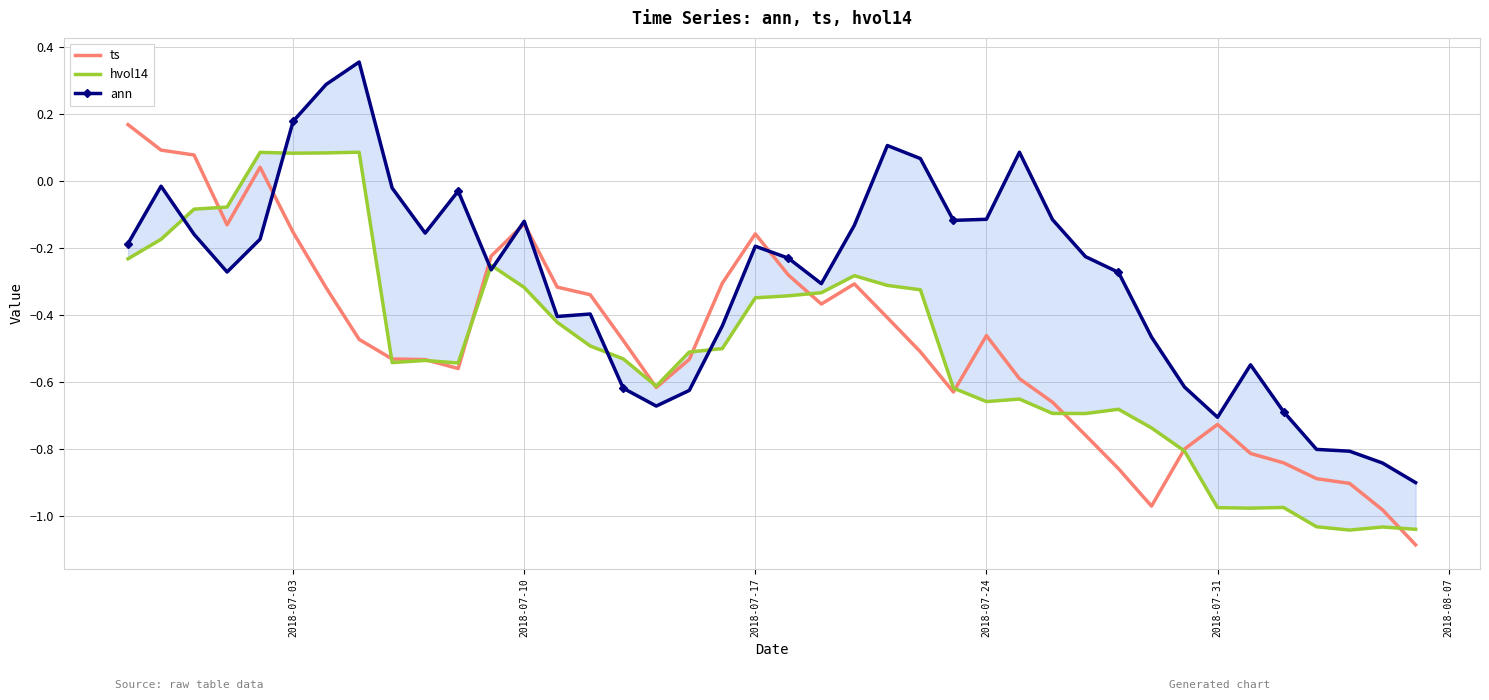

Does the chart have visible grid lines?

Yes